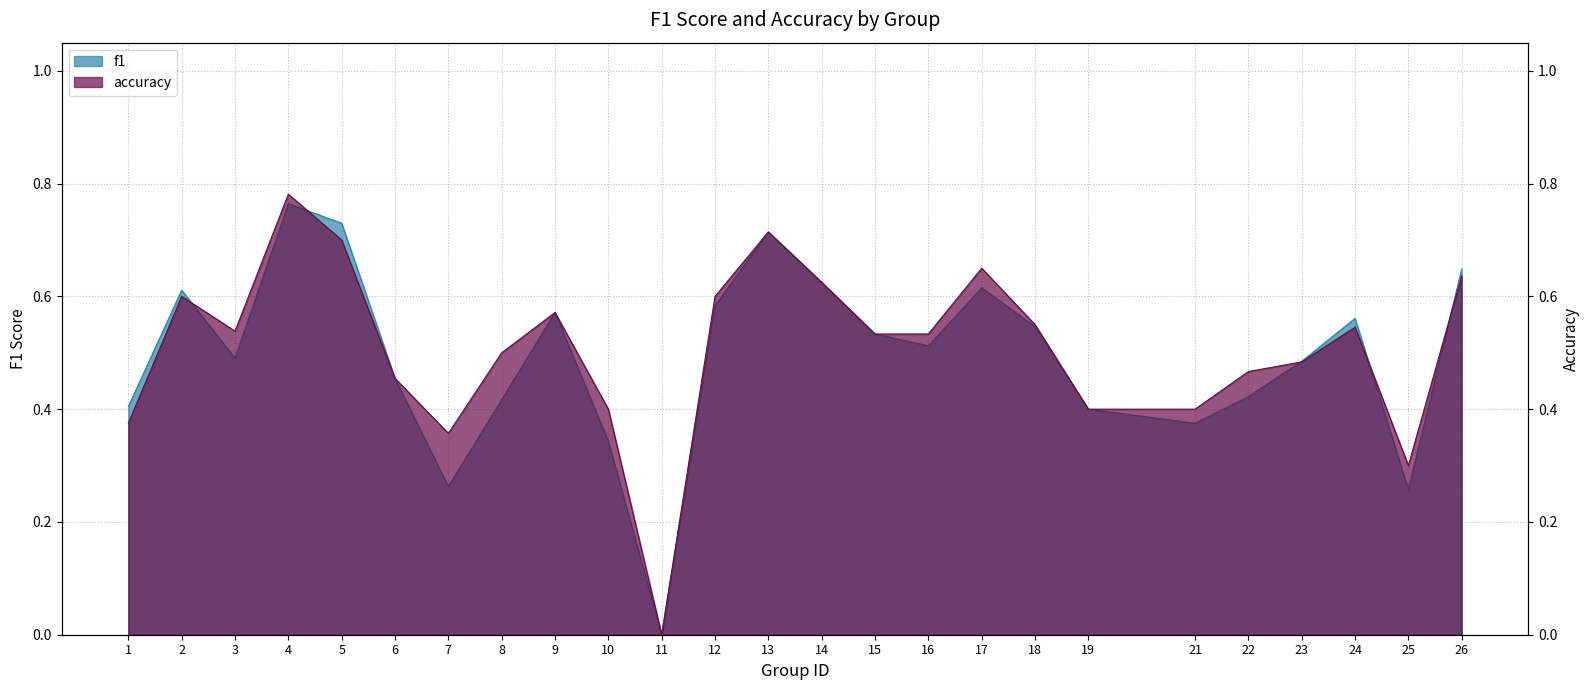

How many lines are shown in the chart?

2